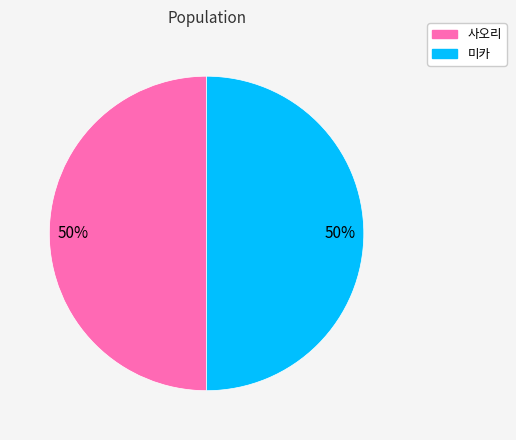

To the nearest percent, what portion does 미카 represent?

50%